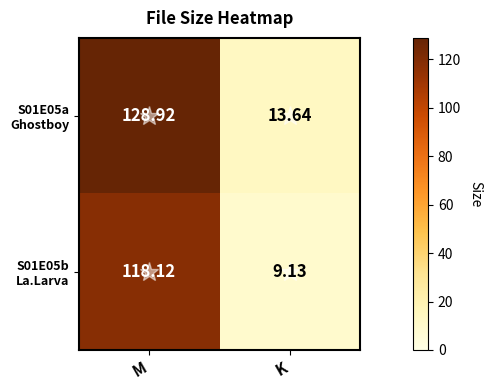

Which category has the highest value across all series?

M